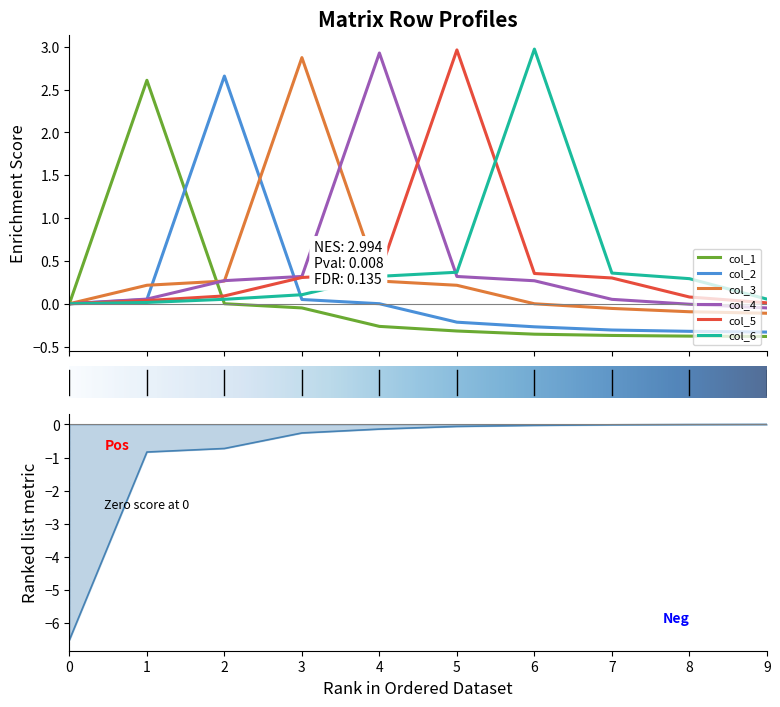

At how many categories does at least one series exceed 0?

9